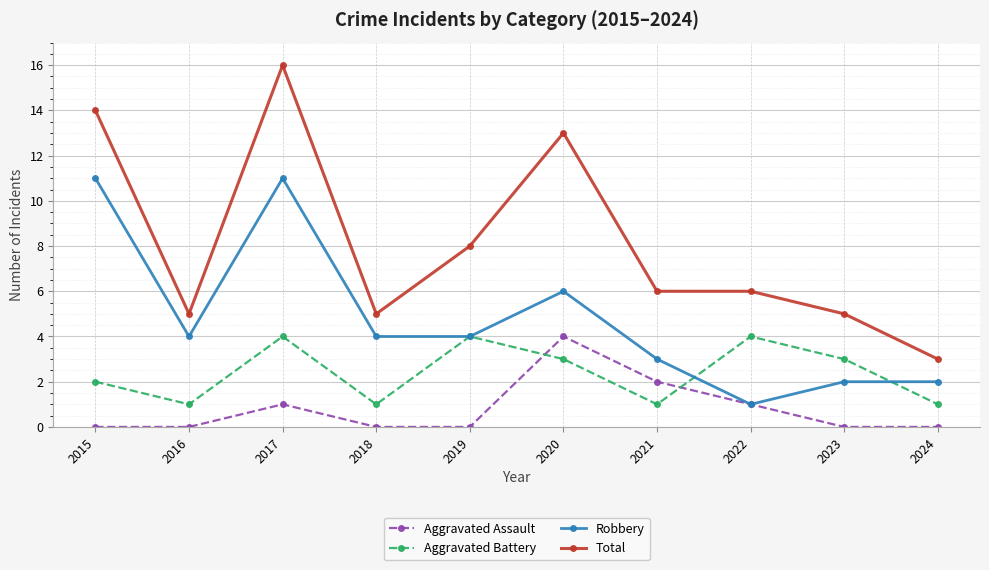

Does the chart have visible grid lines?

Yes